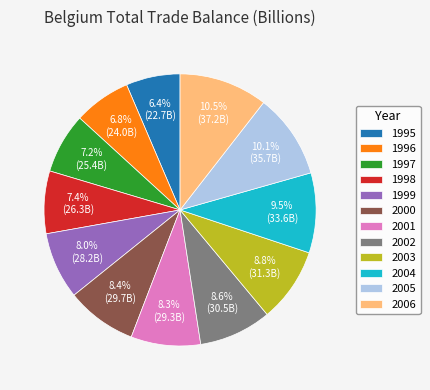

To the nearest percent, what percentage of the pie is 1998?

7%